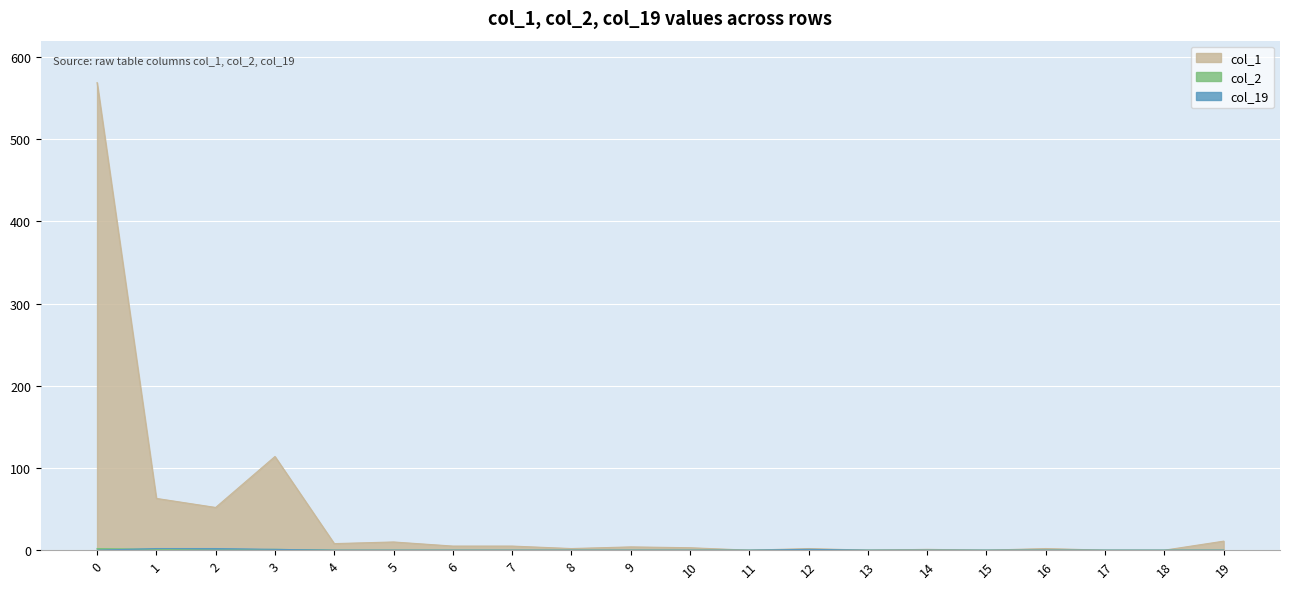

What is the sum of the col_1 values at 19 and 16?

13